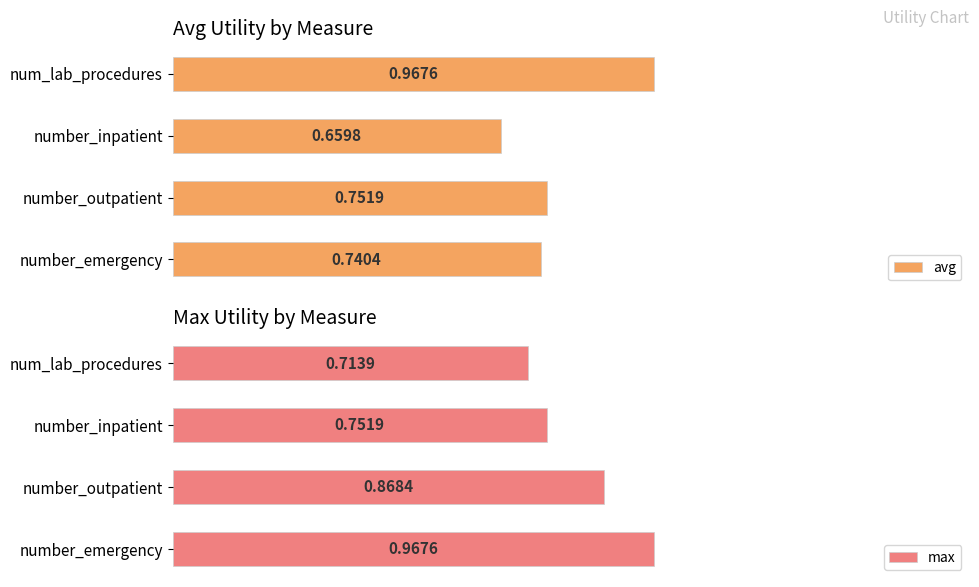

How many groups of bars are there?

4